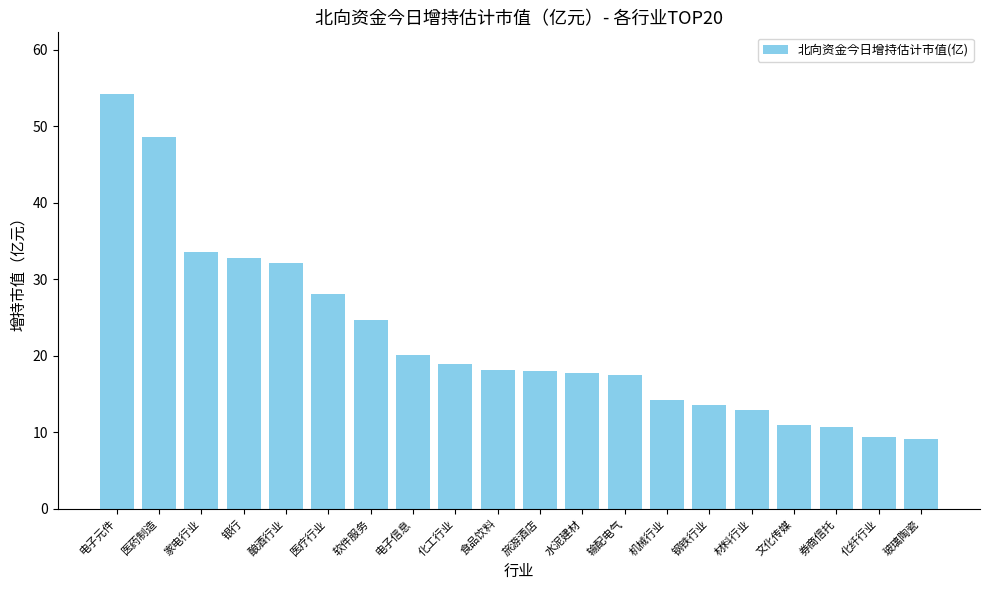

What is the maximum value shown in the chart?

54.1